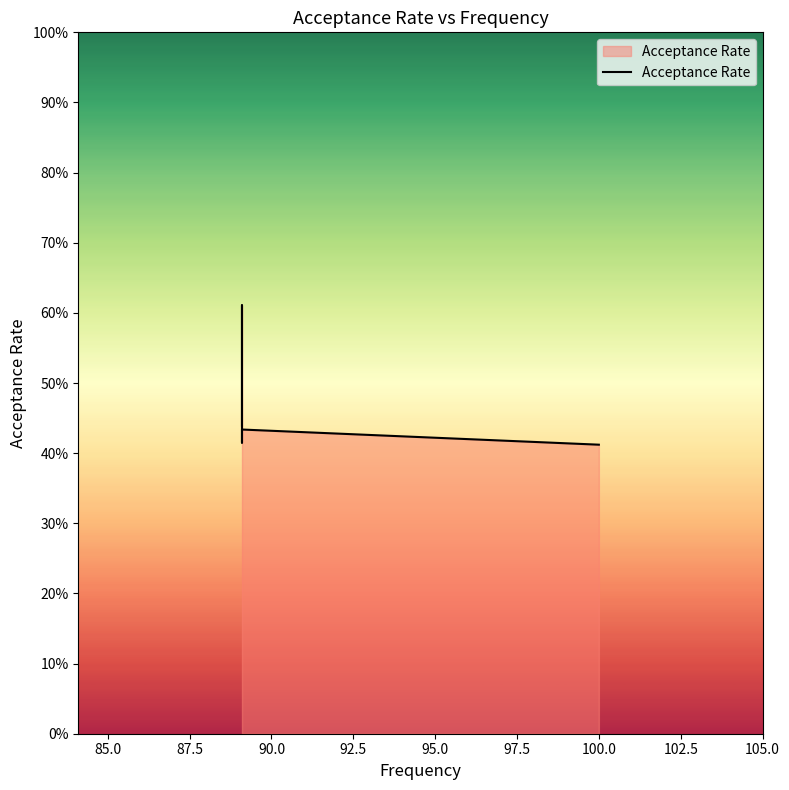

What is the average value?

0.5